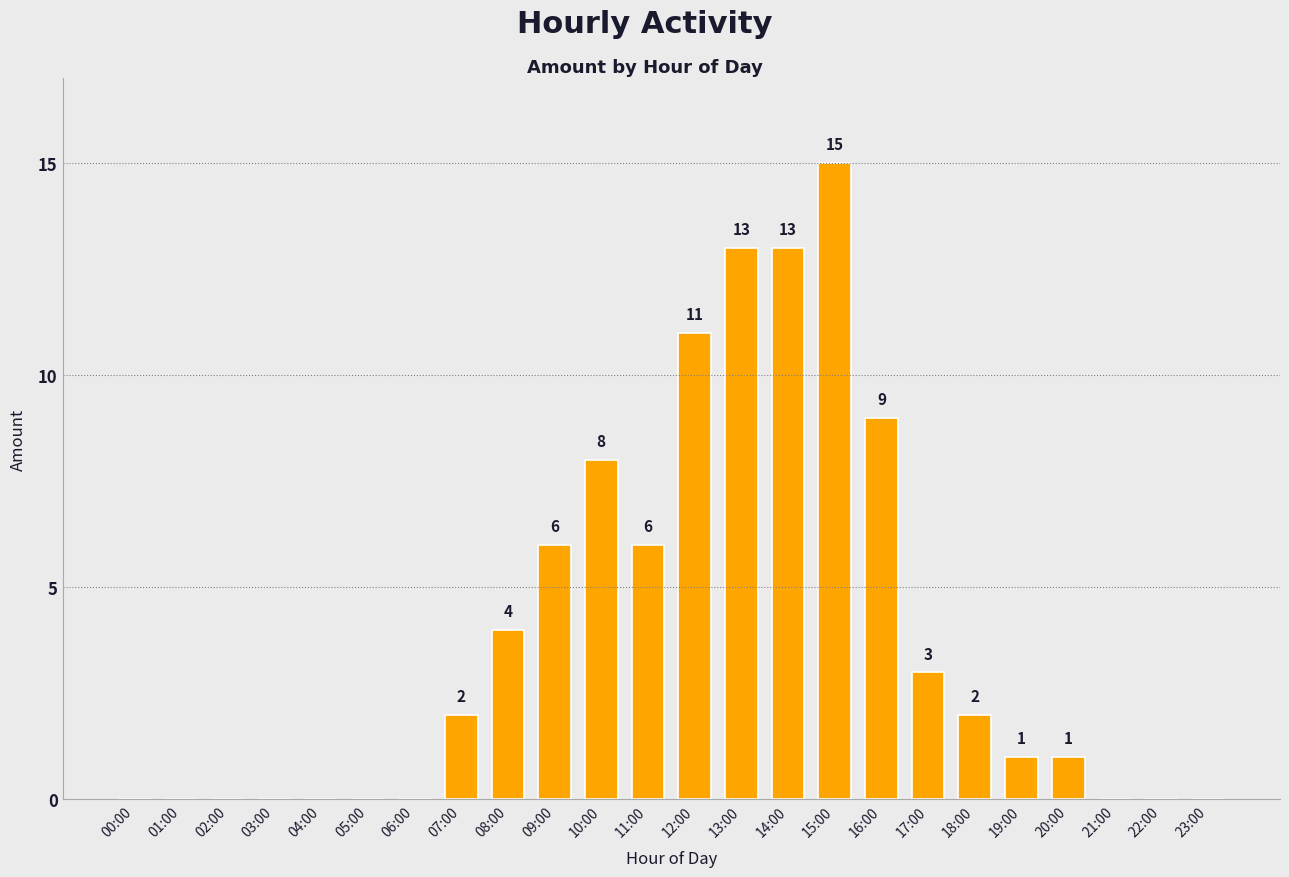

Read the value at 11:00, to the nearest 5.

5